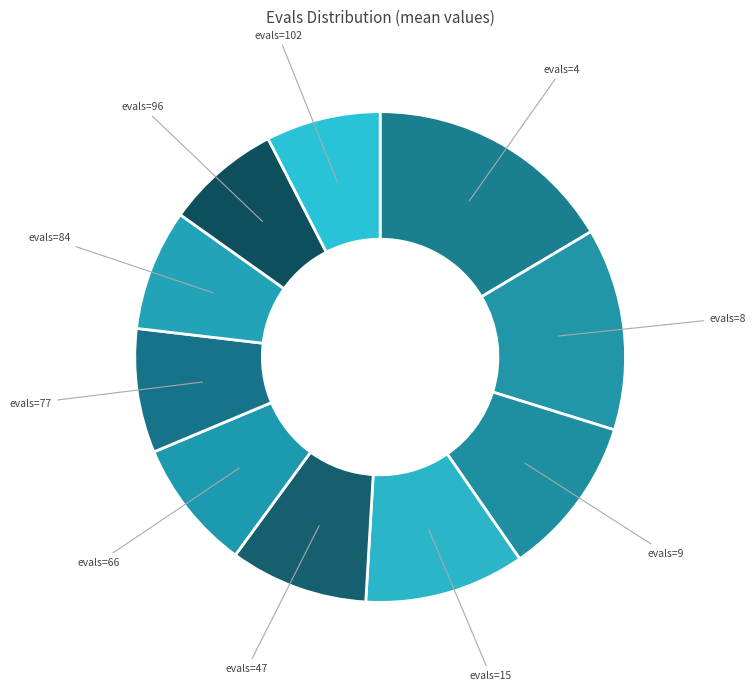

What is the ratio of the value at evals=77 to the value at evals=84?

1.0